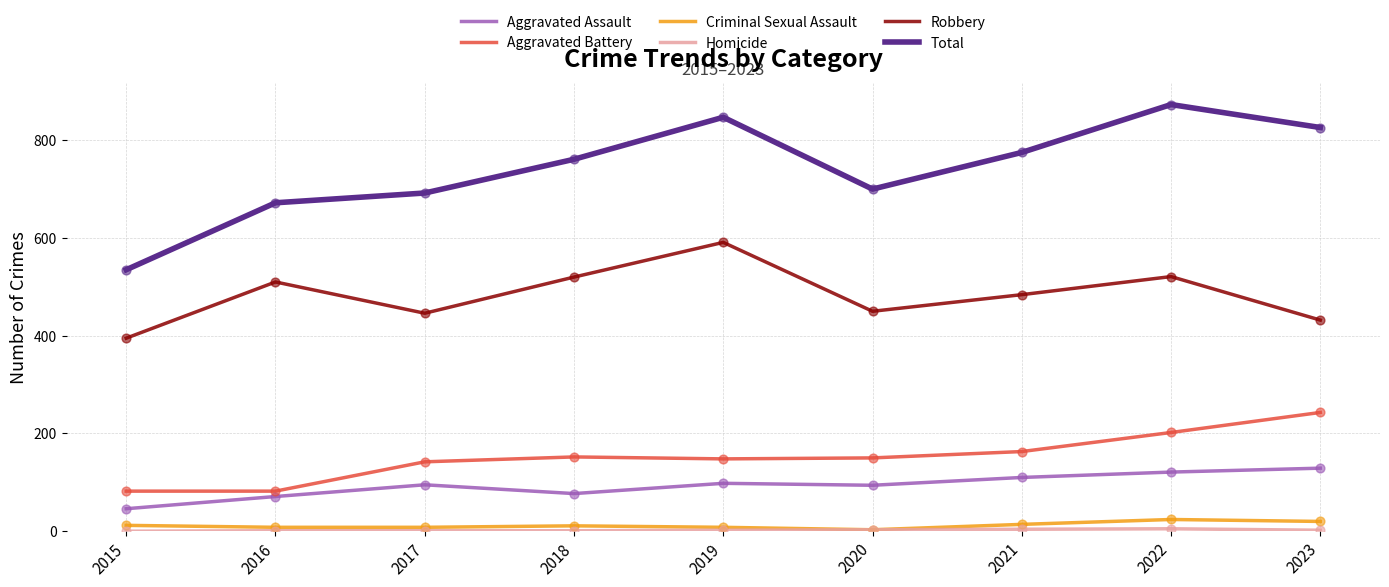

Which series has the largest total across all categories?

Total